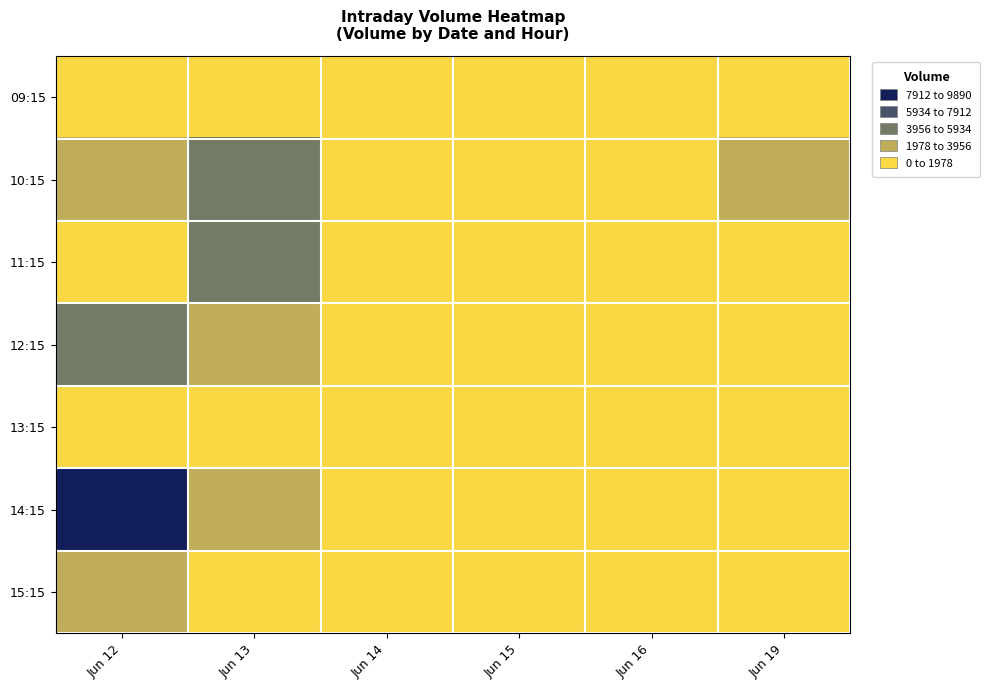

At Jun 16, list the series in order from smallest to largest.

09:15, 15:15, 11:15, 10:15, 13:15, 12:15, 14:15